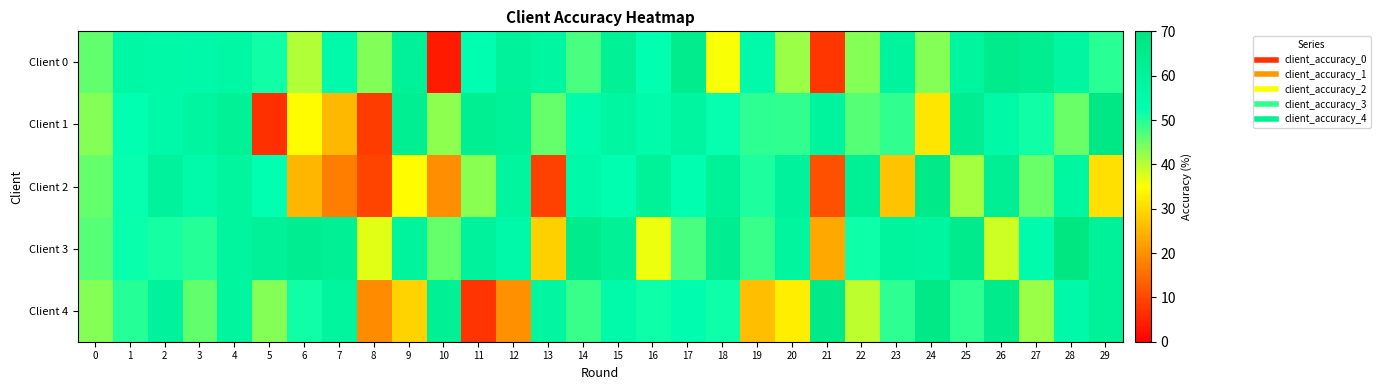

What is the difference between the highest and lowest values at 11?

56.1